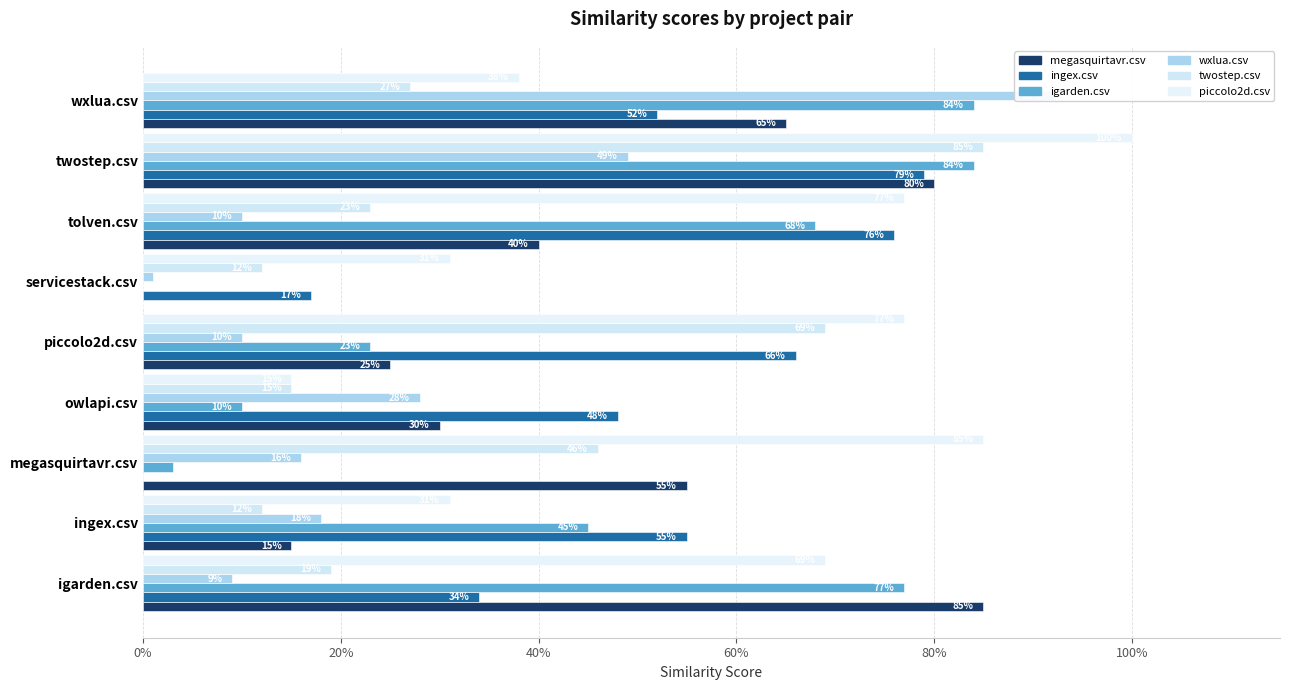

What is the label of the 3rd bar from the left?

megasquirtavr.csv